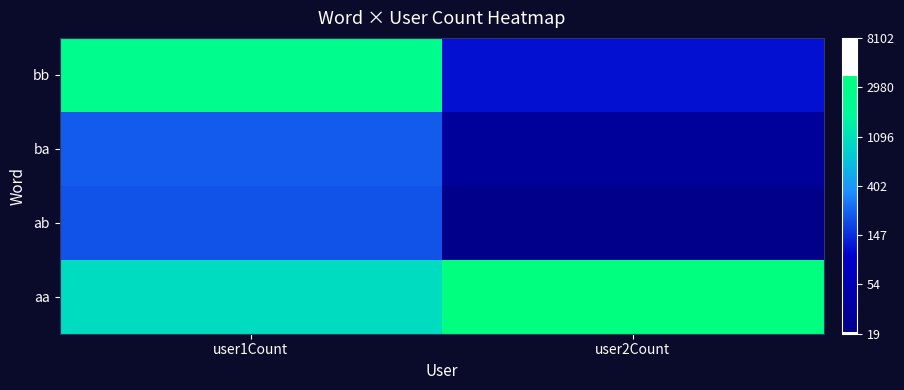

Reading right to left, list all the values displayed in this chart.

bb: user2Count=4.8	user1Count=7.8
ba: user2Count=3.4	user1Count=5.4
ab: user2Count=3.0	user1Count=5.3
aa: user2Count=8.2	user1Count=6.9